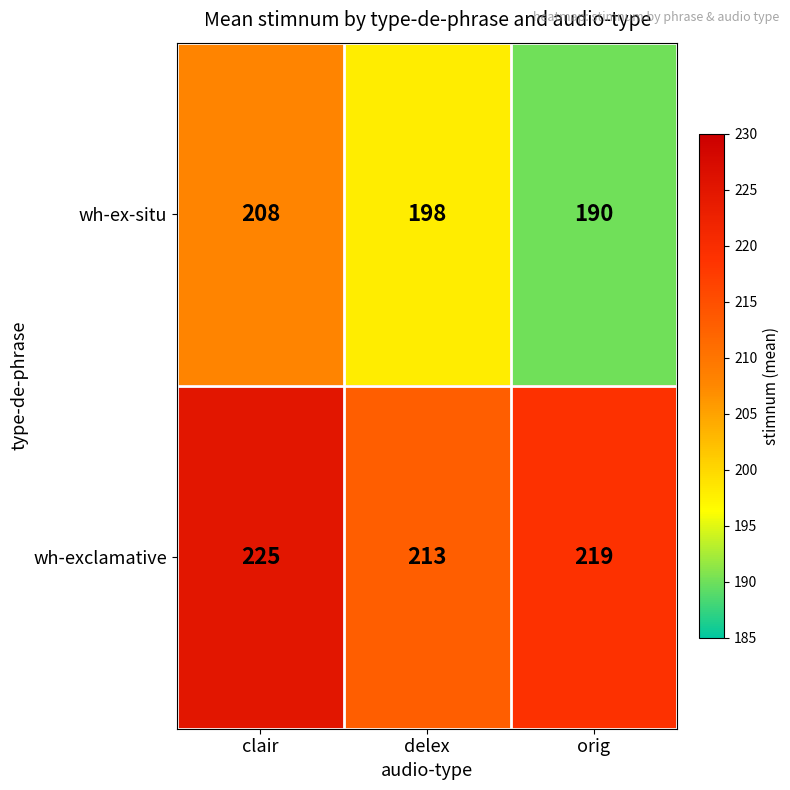

Which category has the lowest value in the wh-exclamative series?

delex